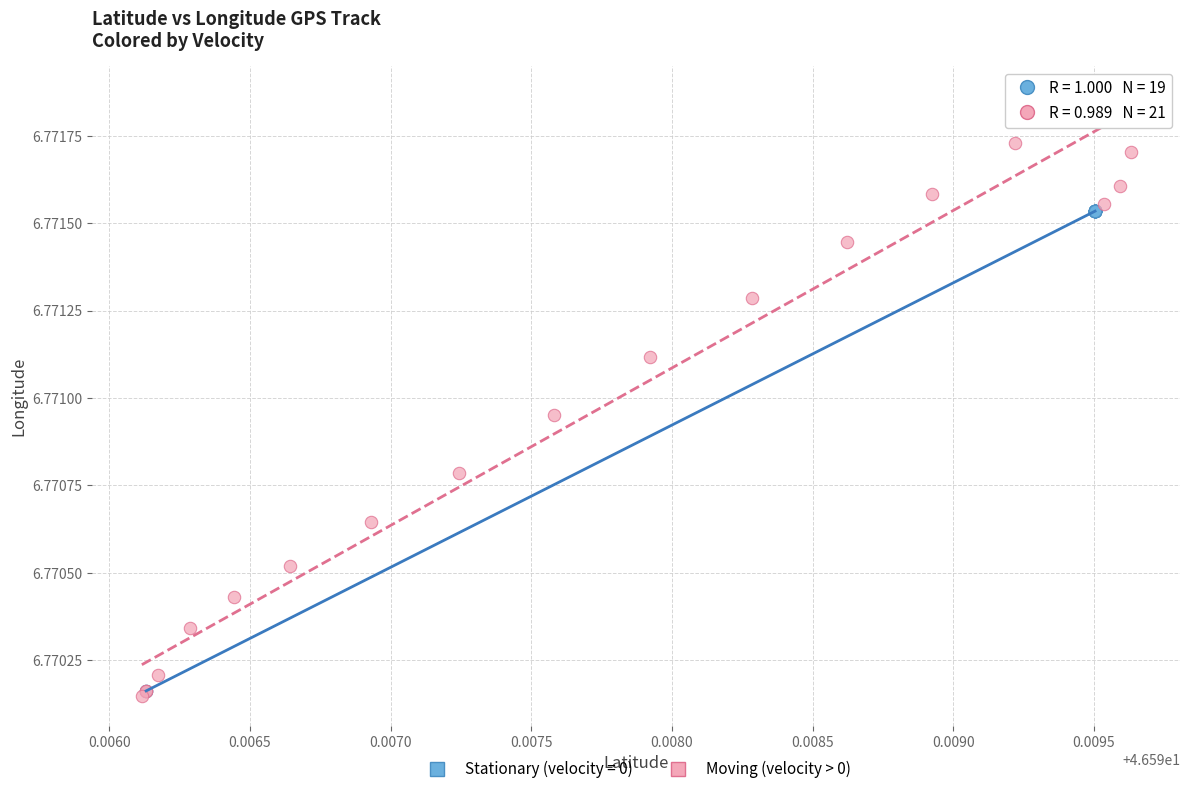

Which series has the widest spread of Y values?

Moving (velocity > 0)